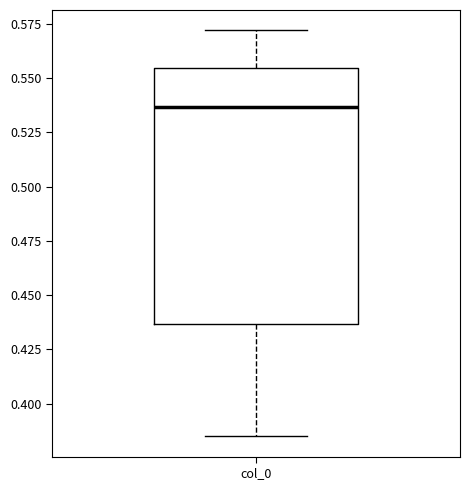

Transcribe this box plot: give where the median line is, the range the box spans, and where the two whiskers end, as read against the y-axis. The values are not printed on the chart, so give them approximately, as read against the axis.

median 0.535, box 0.435 to 0.555, whiskers 0.385 to 0.570